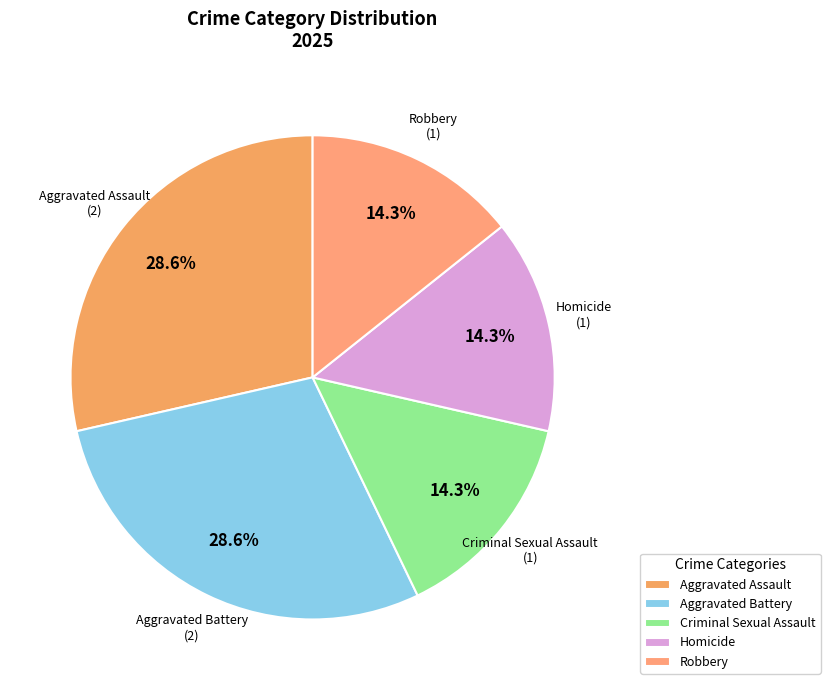

What is the ratio of the value at Homicide to the value at Criminal Sexual Assault?

1.0